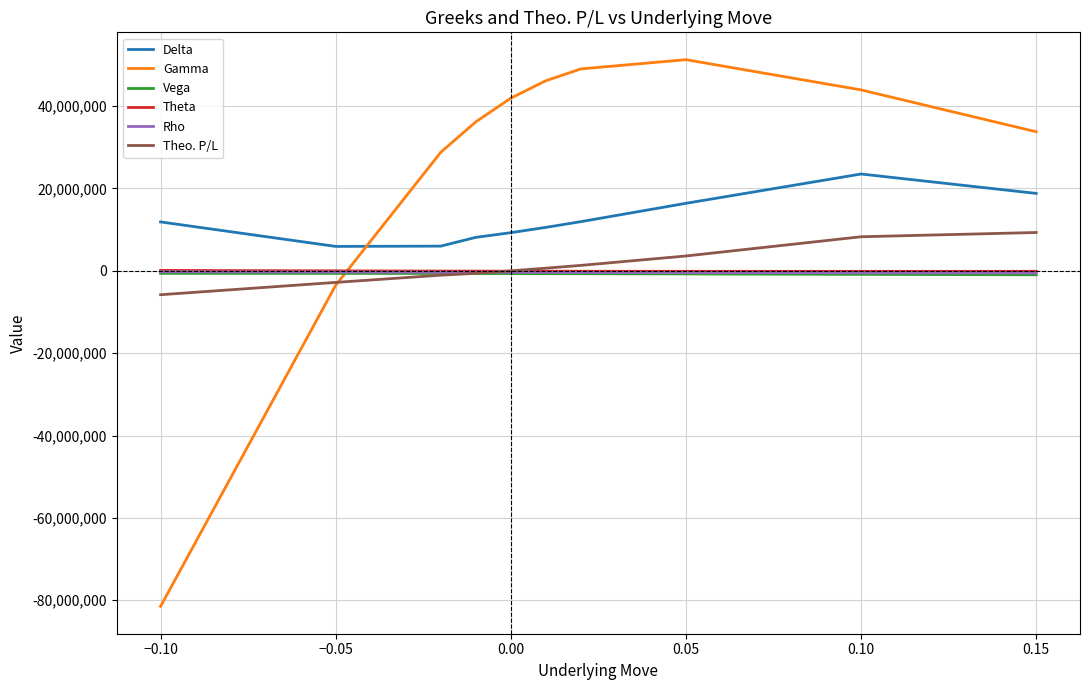

Which series has the largest total across all categories?

Gamma